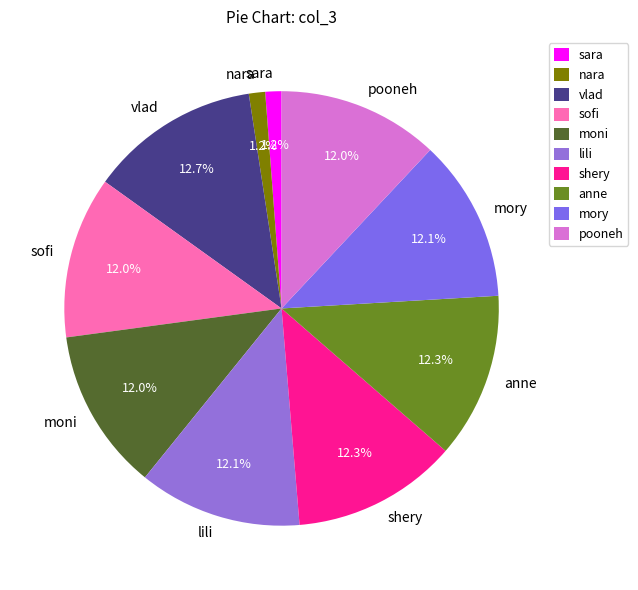

How many slices are in this pie chart?

10